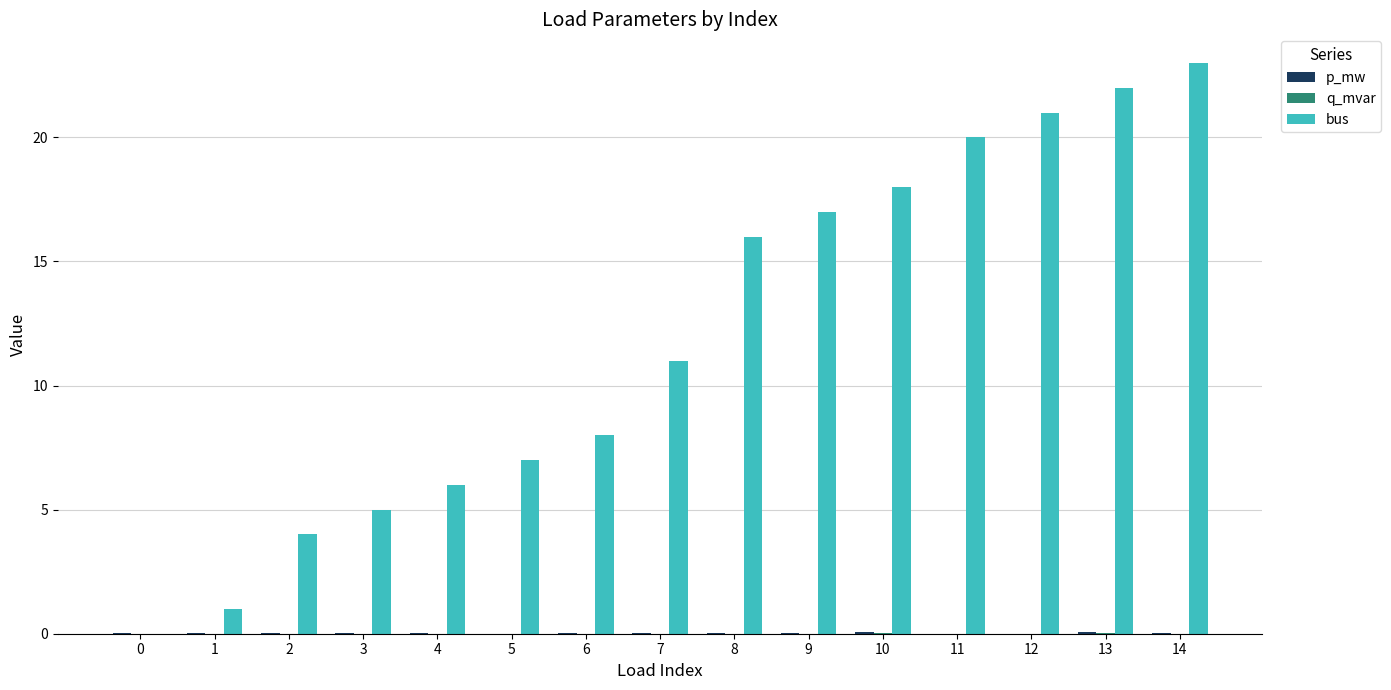

The value of bus at 5 is 9.8. True or false?

False